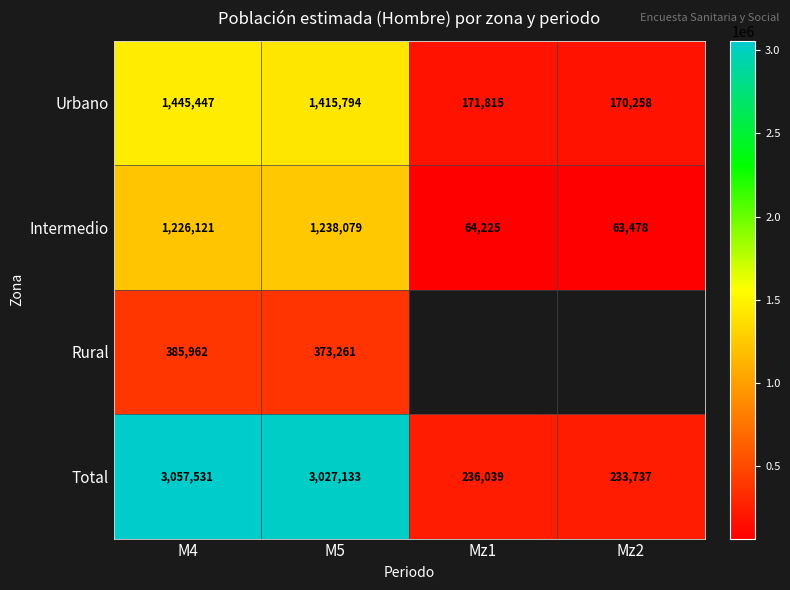

Rank the categories by Total value from highest to lowest.

M4, M5, Mz1, Mz2